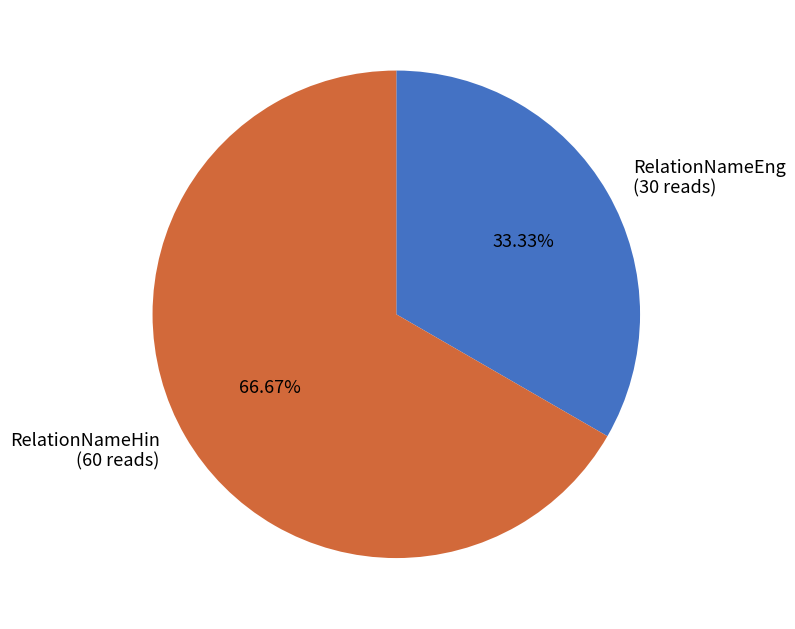

To the nearest percent, what portion does RelationNameEng represent?

33%